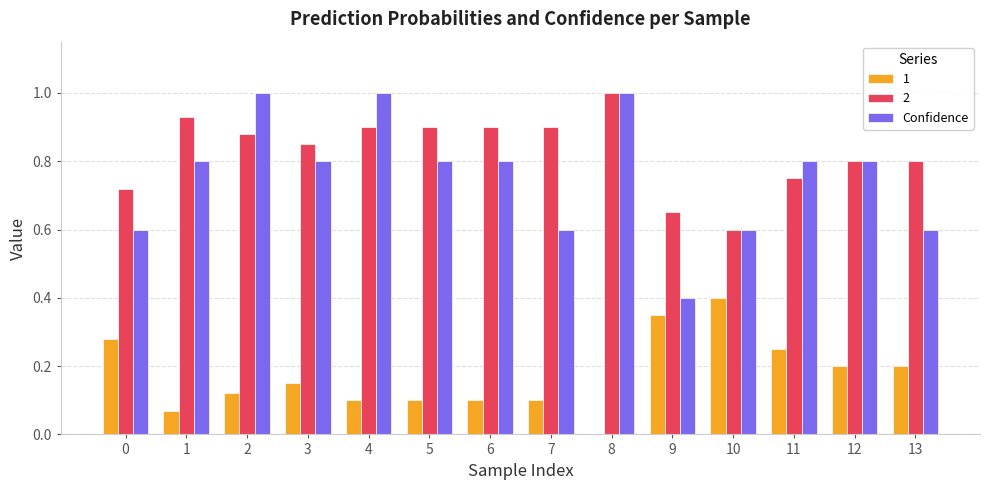

What is the highest value of the 2 series?

1.0